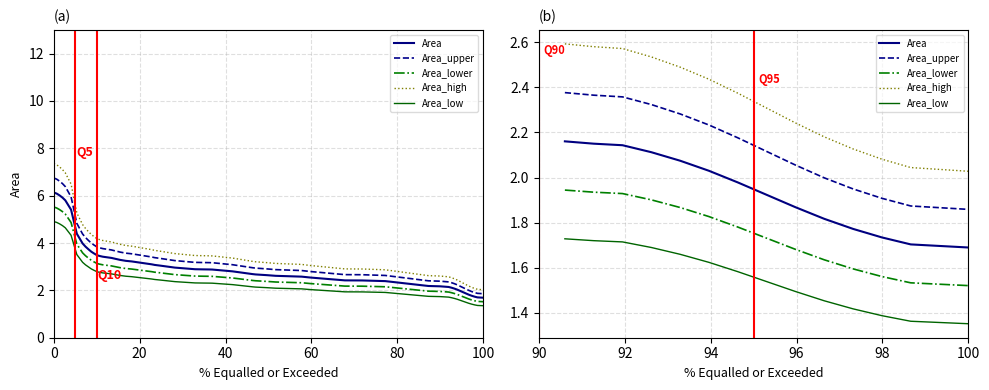

What is the lowest value of the Area_low series?

1.4